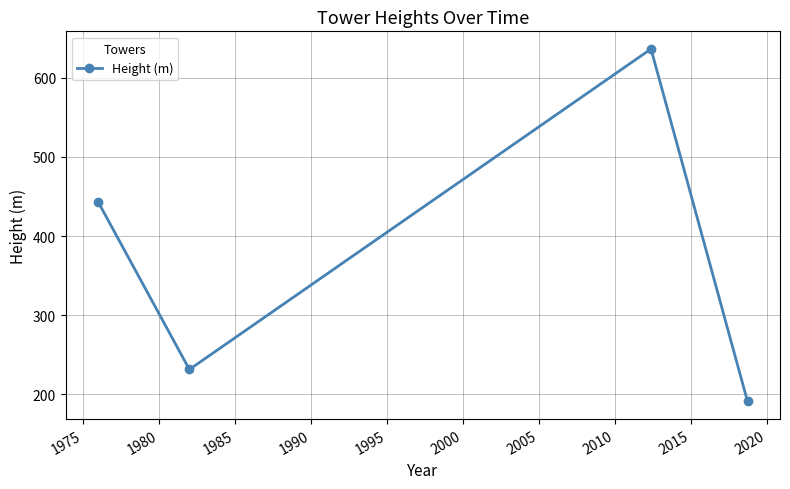

What is the value of the 2nd point from the left?

231.2